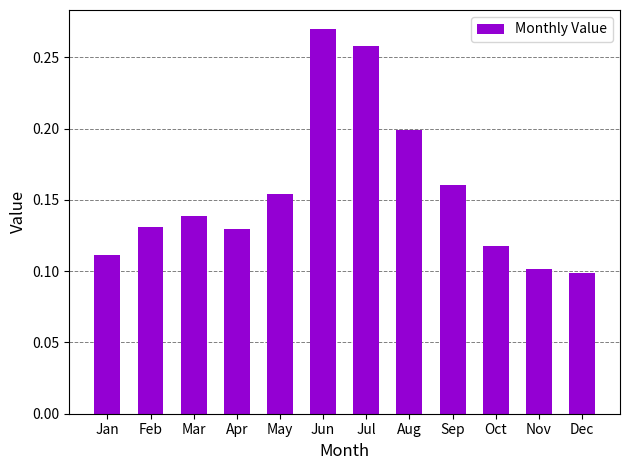

Is it true that the value at Mar is 0.0?

False